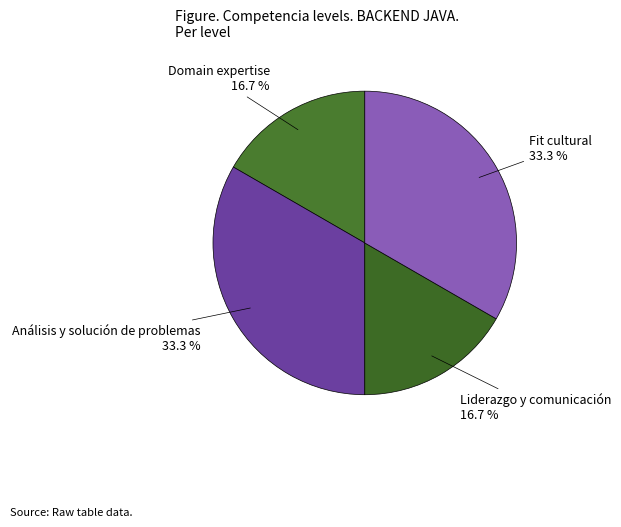

How many segments does this pie chart have?

4